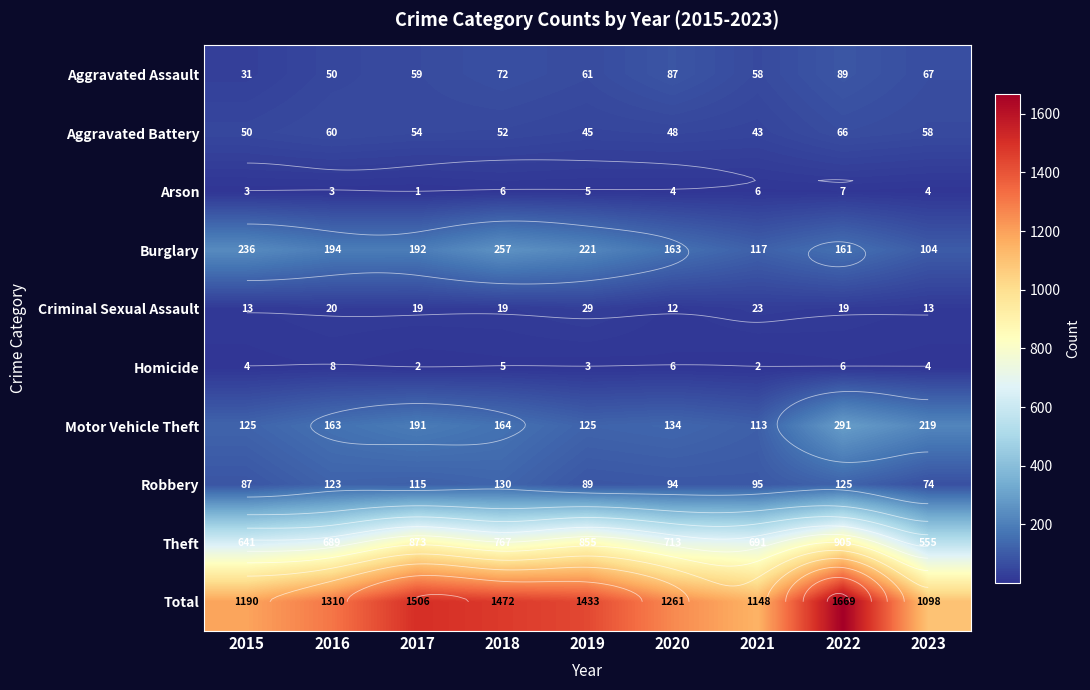

True or false: Motor Vehicle Theft has a value of 50 at 2021.

False